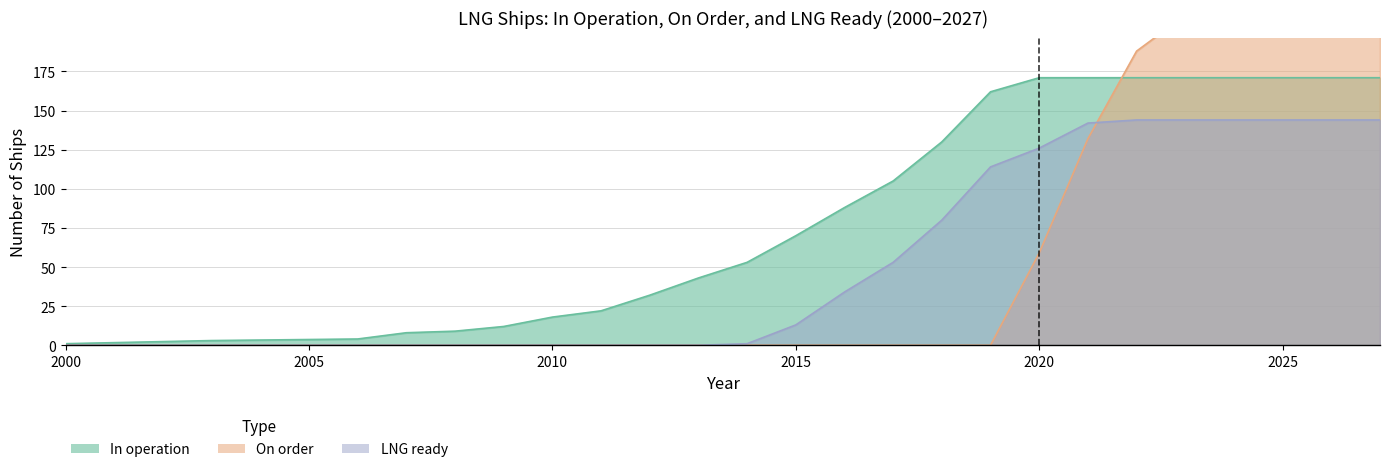

How many values in the LNG ready series are below 34?

12